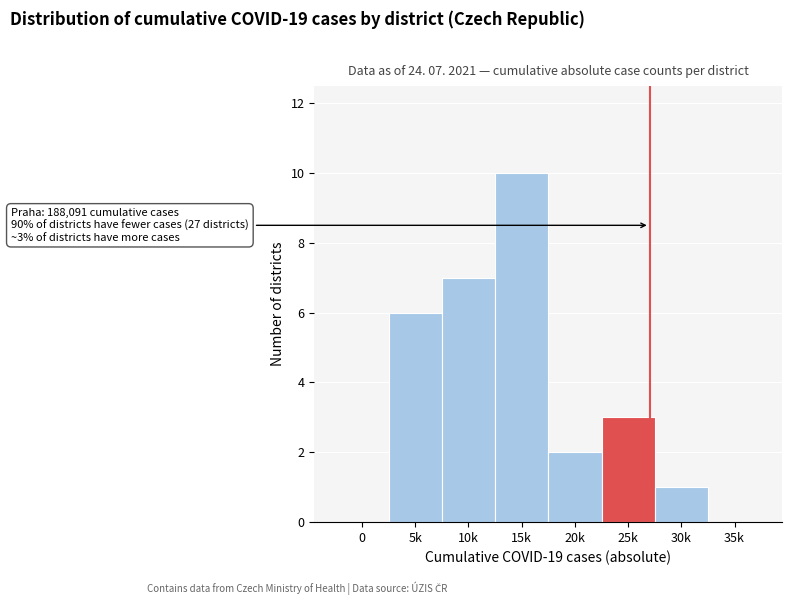

Reading right to left, extract all data points from this chart.

35k=0	30k=1	25k=3	20k=2	15k=10	10k=7	5k=6	0=0